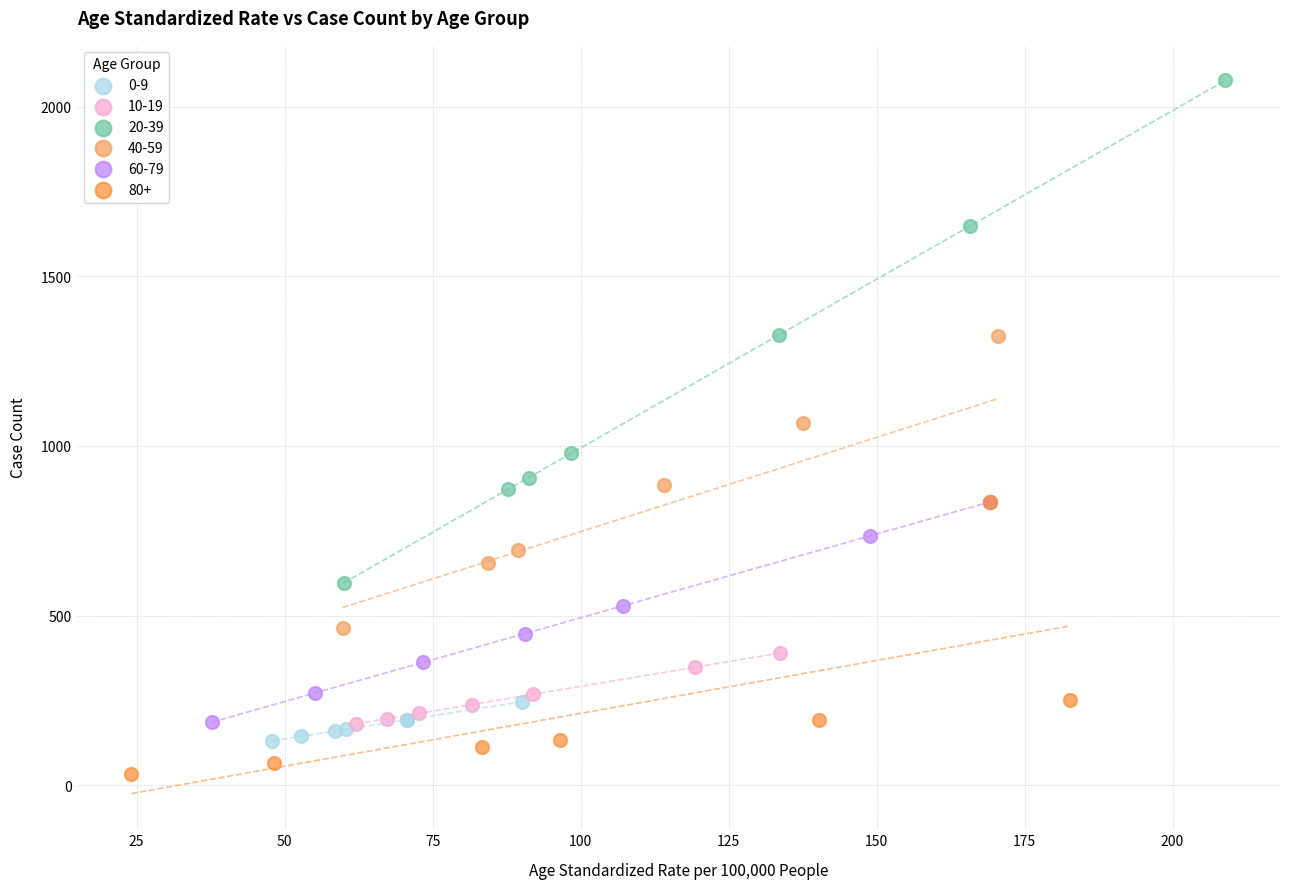

Which series contains the highest Y value?

20-39